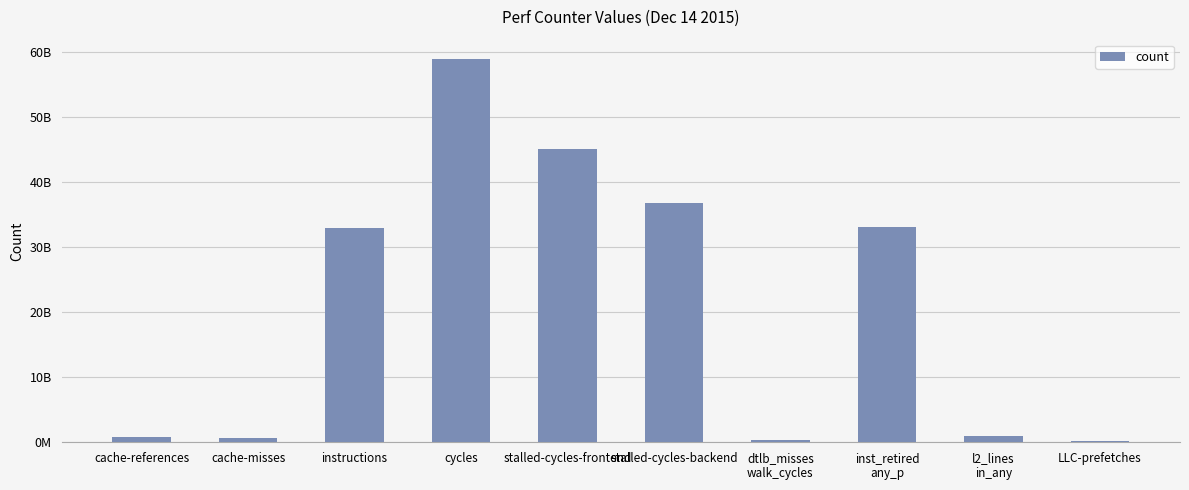

The value at cycles is 58904631290. True or false?

True